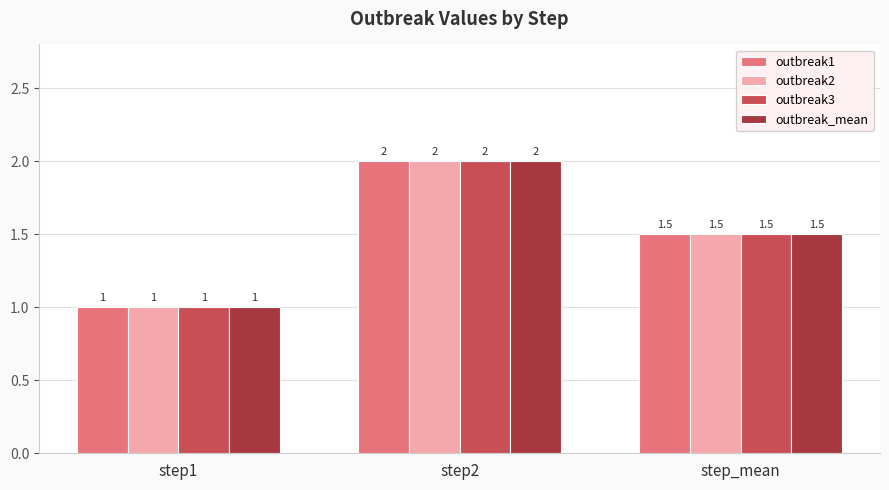

What is the difference between the second highest and minimum values in the outbreak_mean series?

0.5